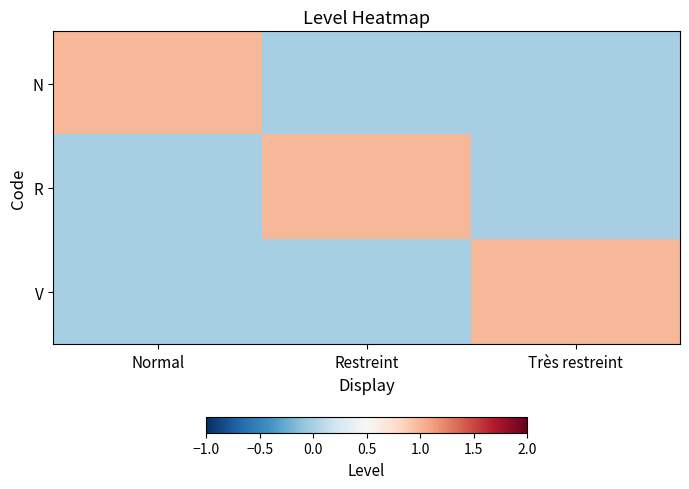

Reading right to left, transcribe all the data shown in this chart.

N: Très restreint=0	Restreint=0	Normal=1
R: Très restreint=0	Restreint=1	Normal=0
V: Très restreint=1	Restreint=0	Normal=0